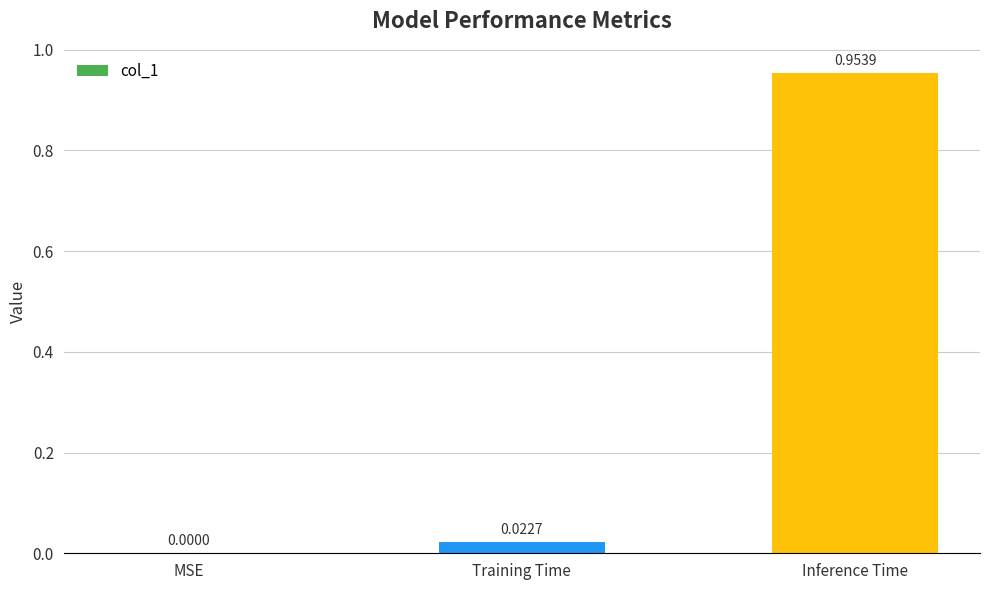

At which category does the chart reach its peak across all series?

Inference Time